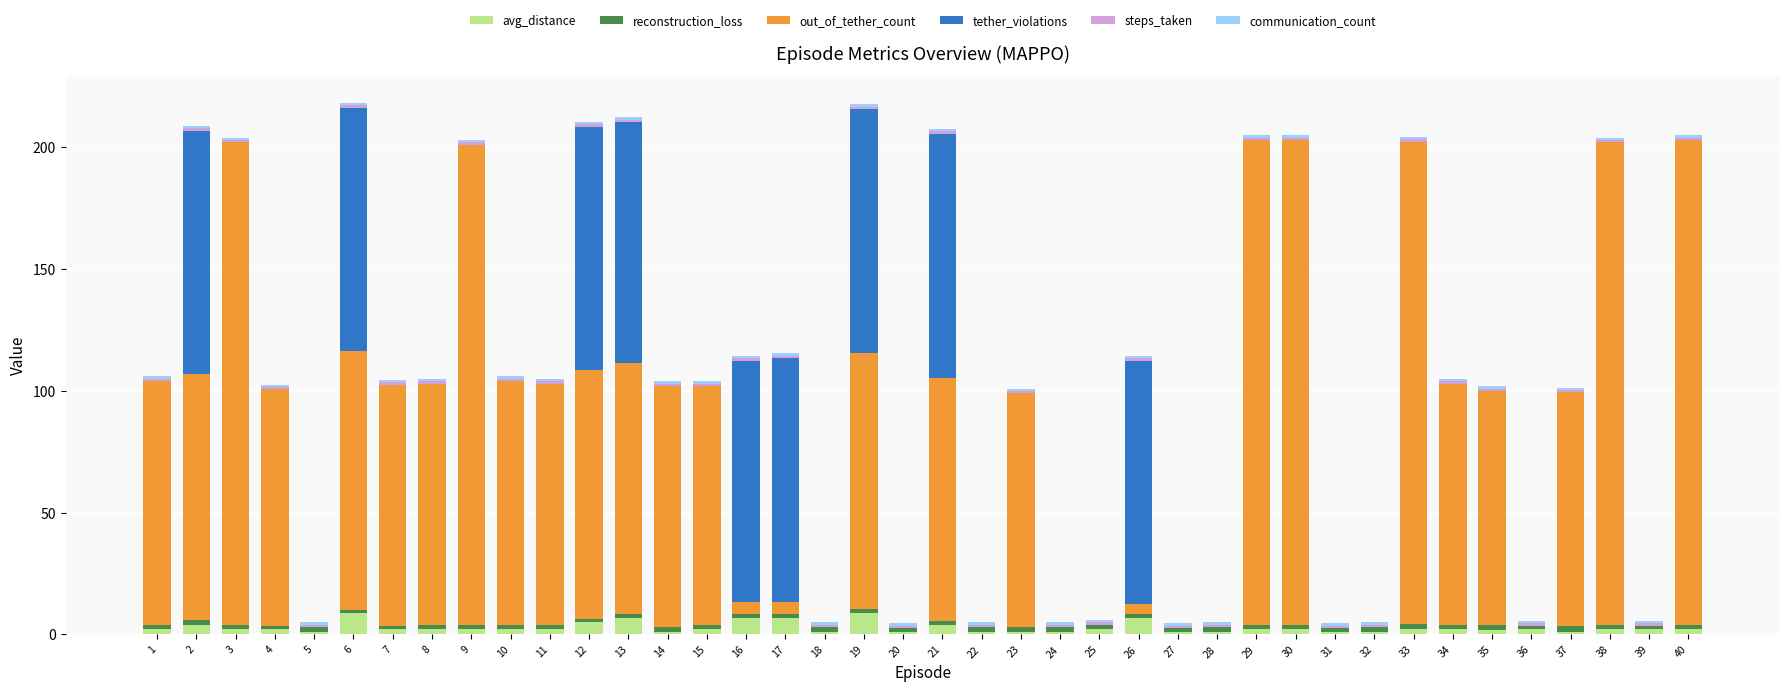

True or false: avg_distance has a value of 1.0 at 20.

True